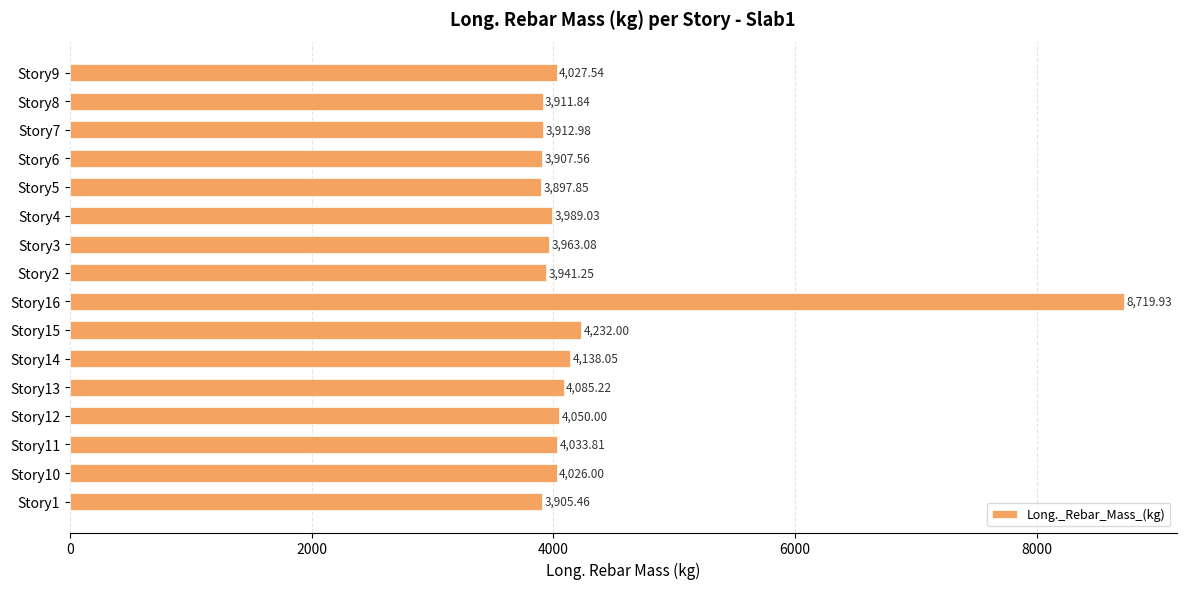

What is the sum of all values?

68741.6